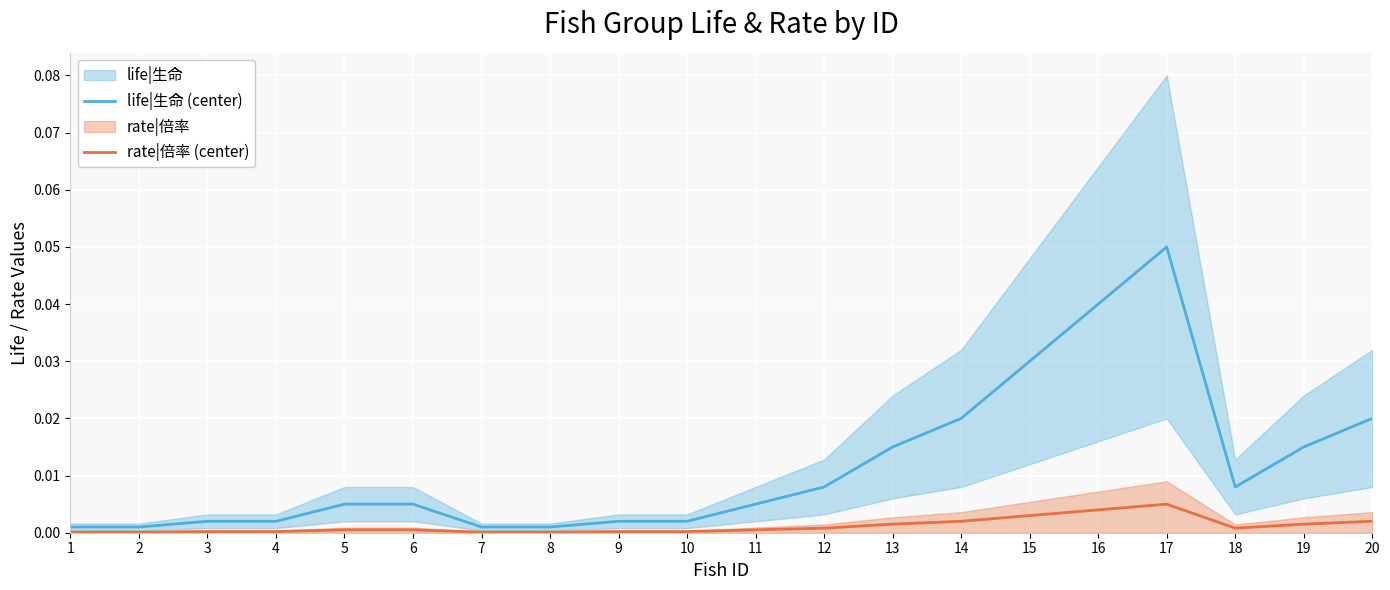

Which label corresponds to the smallest value in the chart?

1